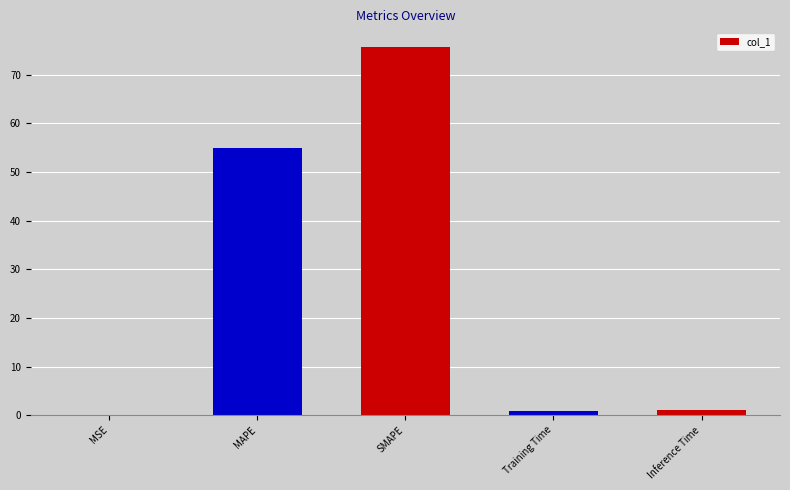

What is the sum of the values at SMAPE and Inference Time?

76.8